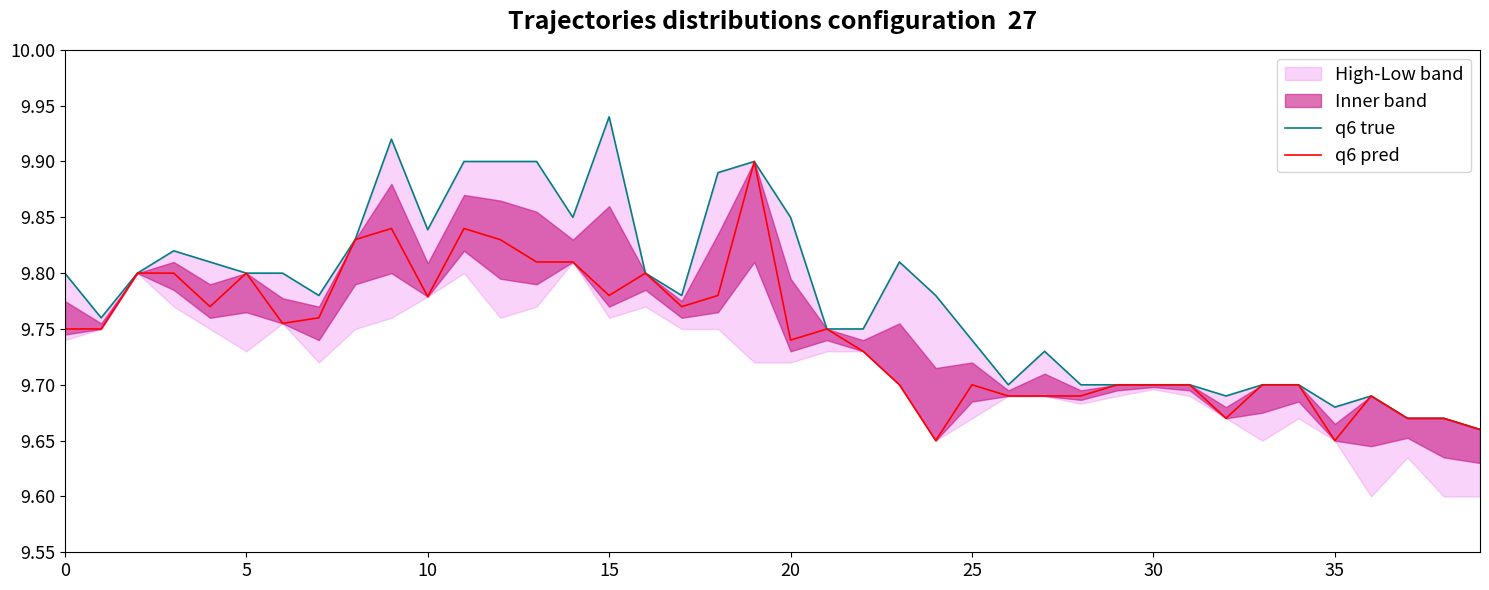

What is the label of the 29th point from the right?

11